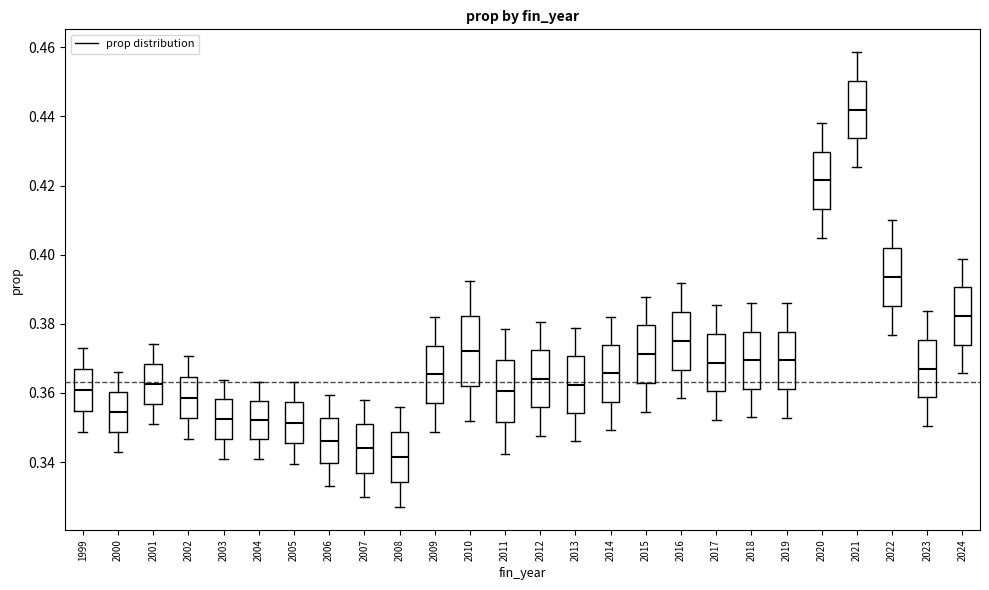

Which box has the lowest median line?

2008